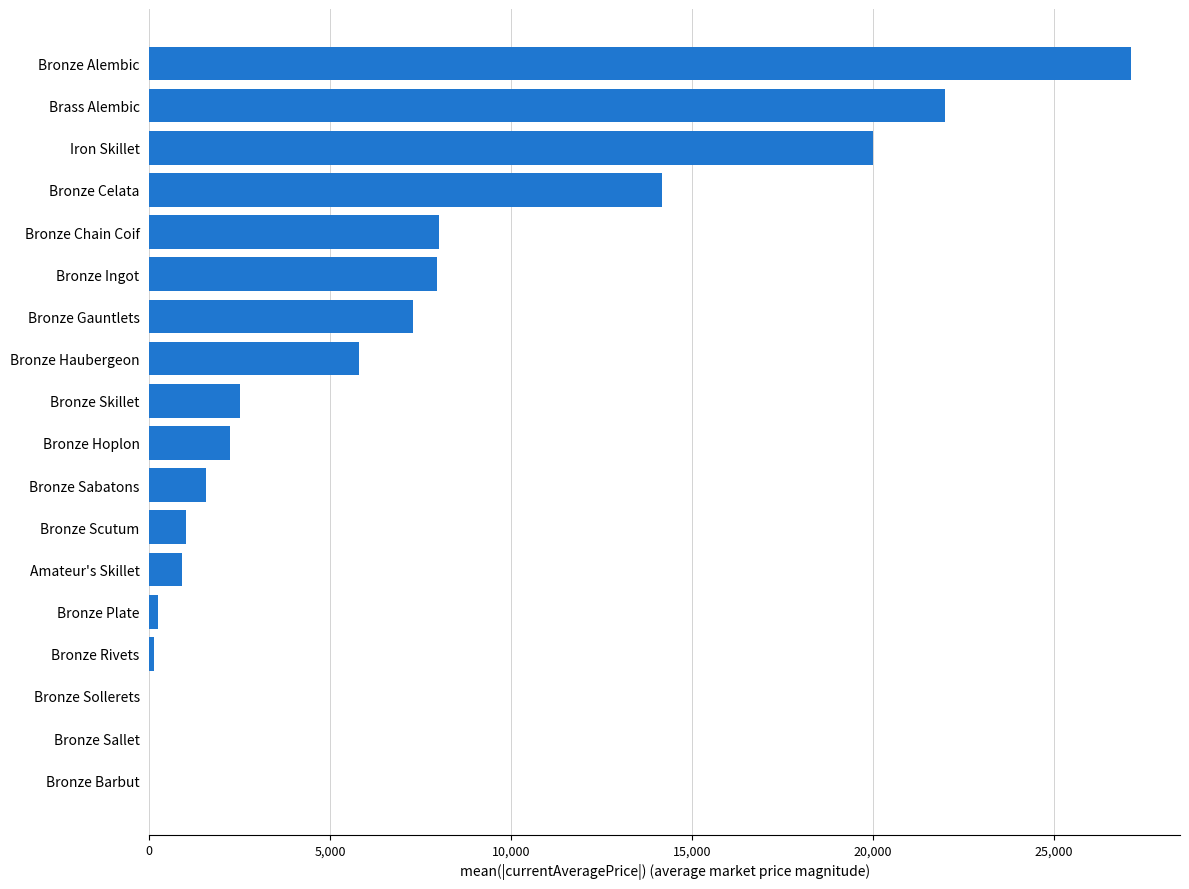

What is the sum of the values at Brass Alembic and Bronze Alembic?

49124.0